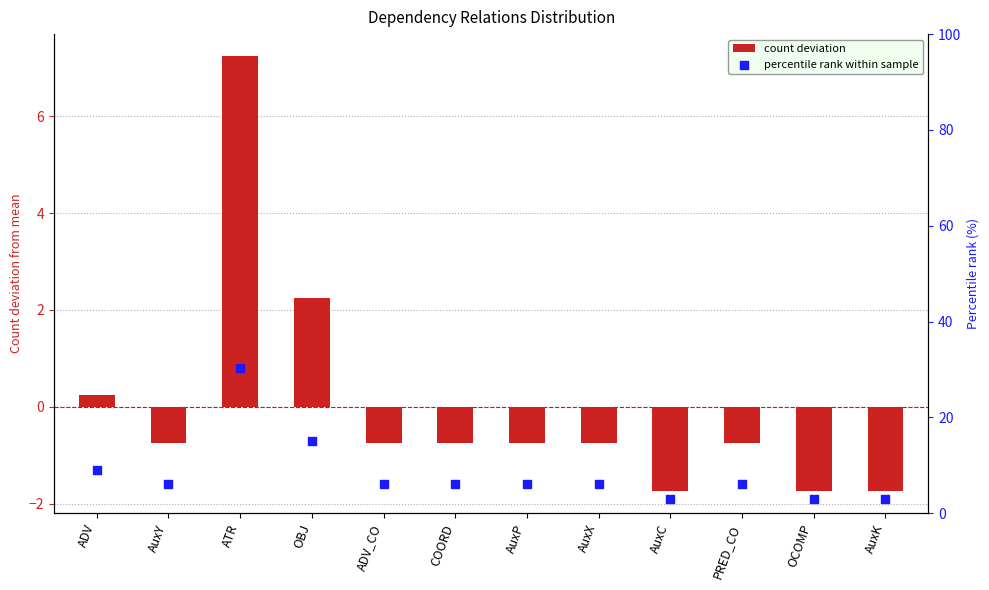

Is the value of count deviation at AuxY greater than the value of percentile rank within sample at OCOMP?

No